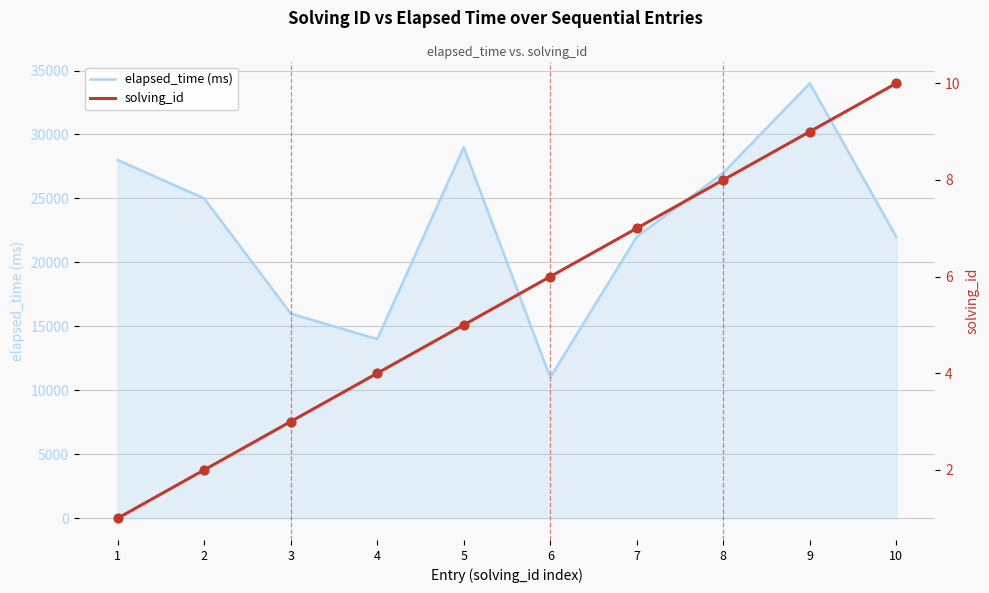

What are all the series names shown in the legend?

elapsed_time (ms), solving_id